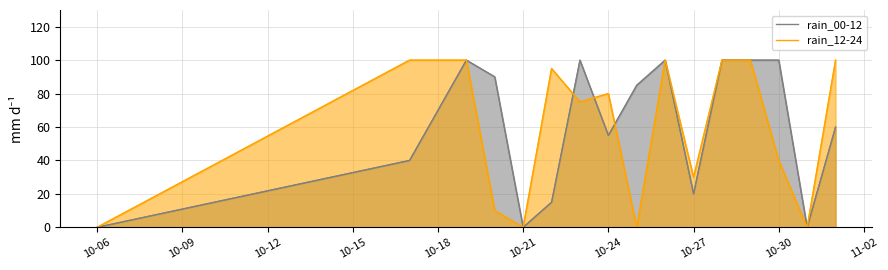

How many data points in rain_12-24 are above 80?

7